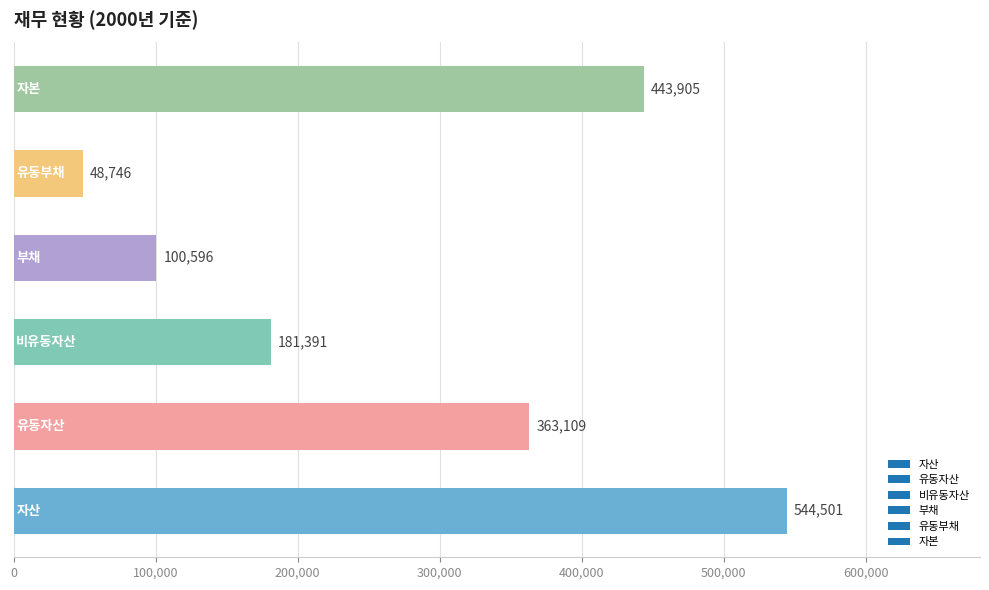

What is the smallest value displayed?

48746